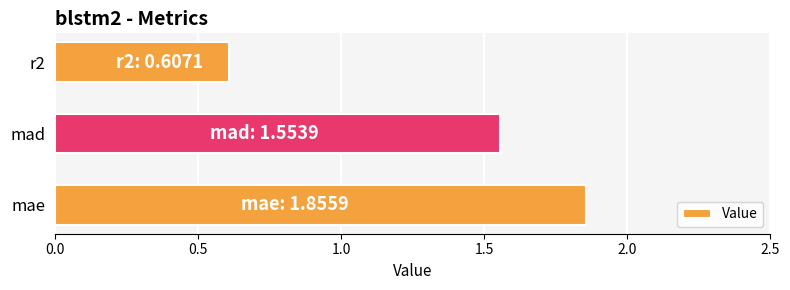

What is the sum of the values at mae and mad?

3.4